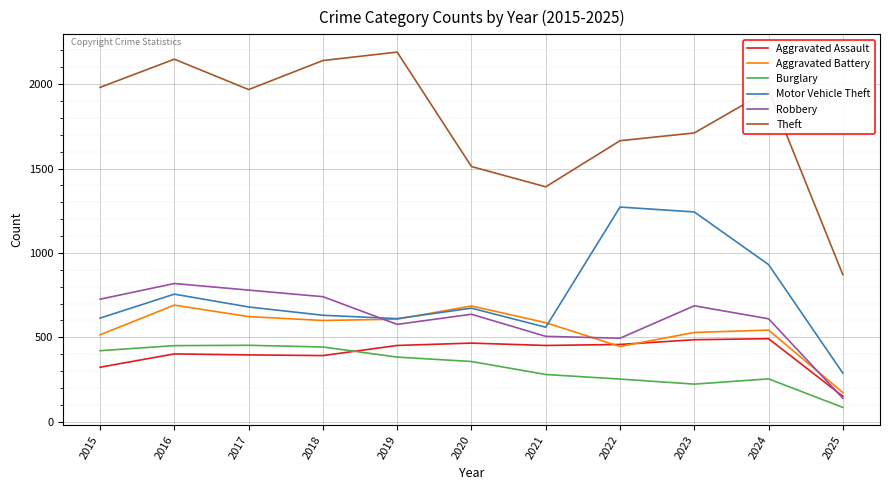

What is the total value across all series at 2025?

1707